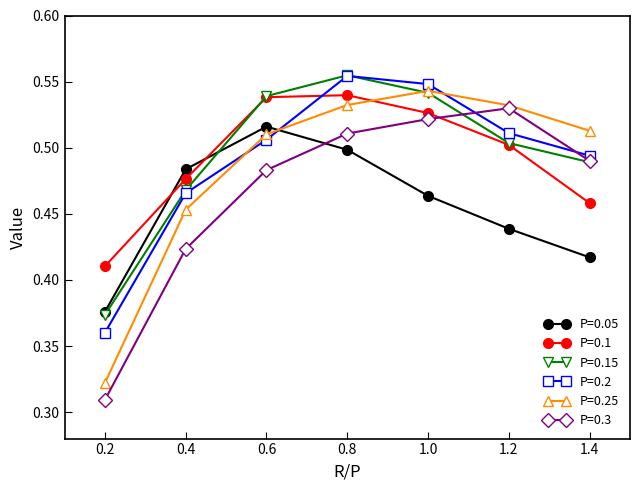

What is the label of the 3rd point from the right?

1.0